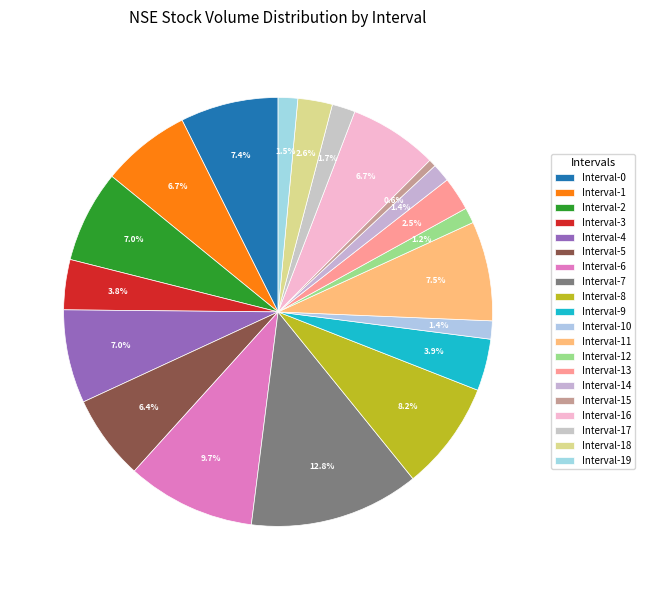

Rank the categories by value from highest to lowest.

7, 6, 8, 11, 0, 4, 2, 1, 16, 5, 9, 3, 18, 13, 17, 19, 14, 10, 12, 15